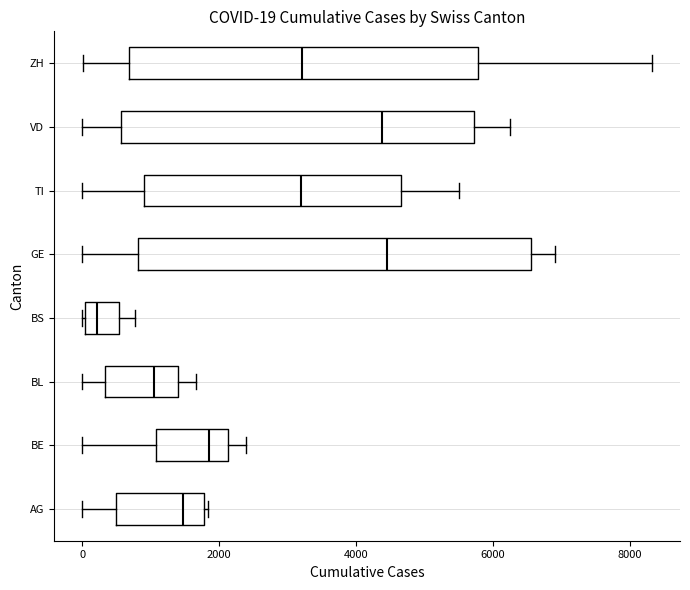

Which box is the widest, from its left edge to its right edge?

GE